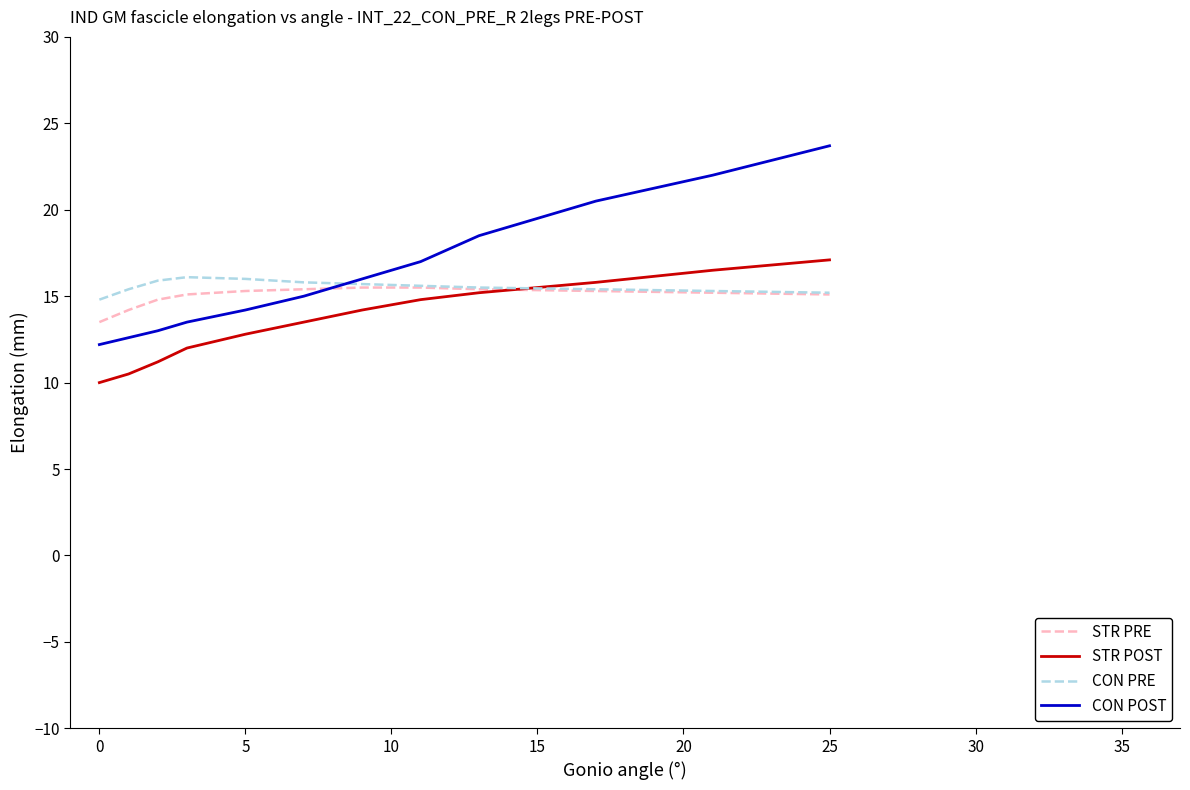

Rank the series by their maximum value, from lowest to highest.

STR PRE, CON PRE, STR POST, CON POST